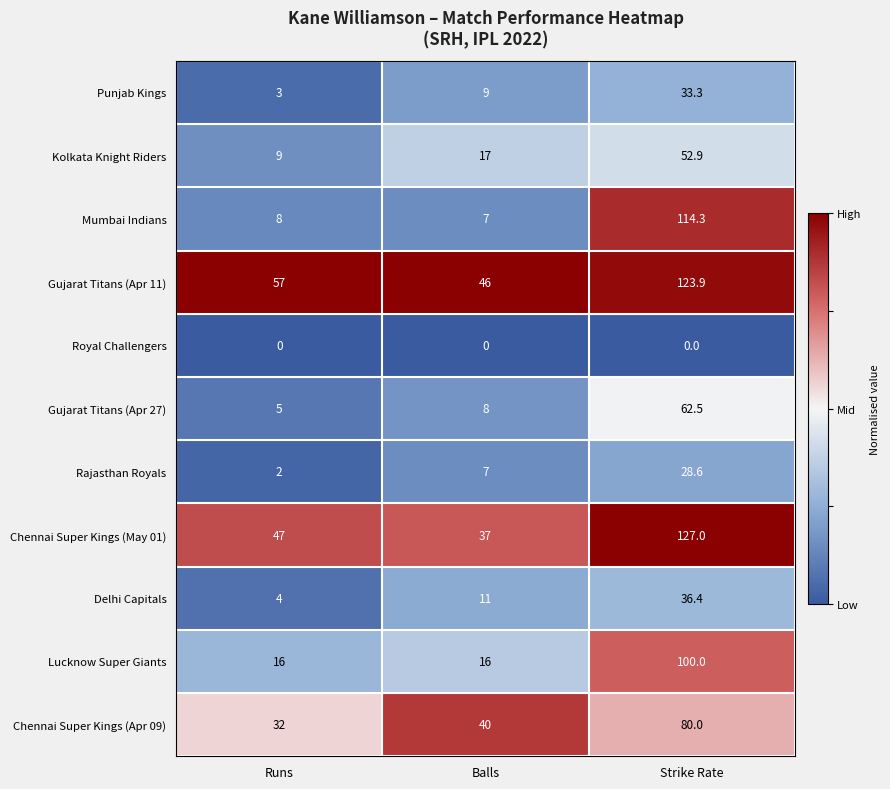

The Lucknow Super Giants series shows 100.0 at Strike Rate. True or false?

True